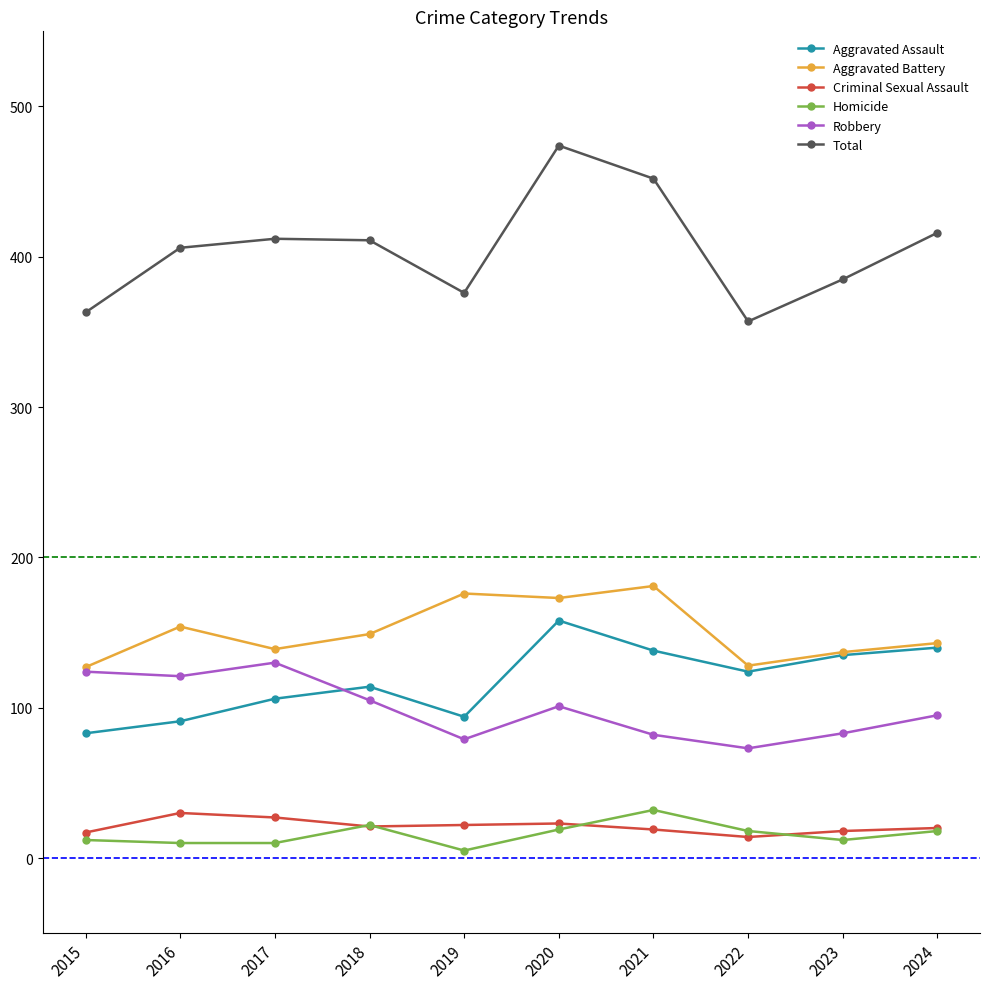

What is the total value across all series at 2015?

726